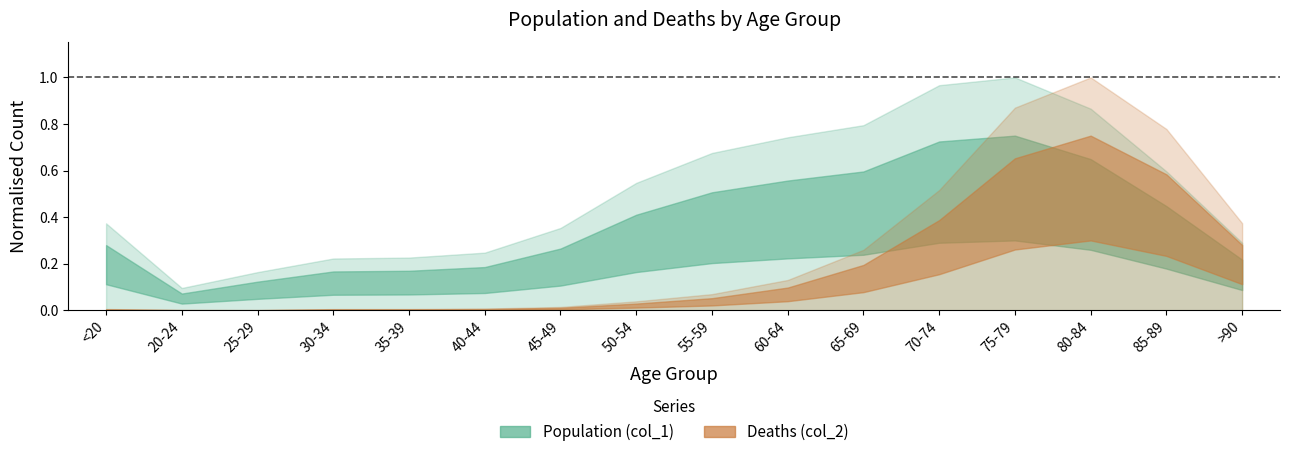

At how many categories does at least one series exceed 9348?

4